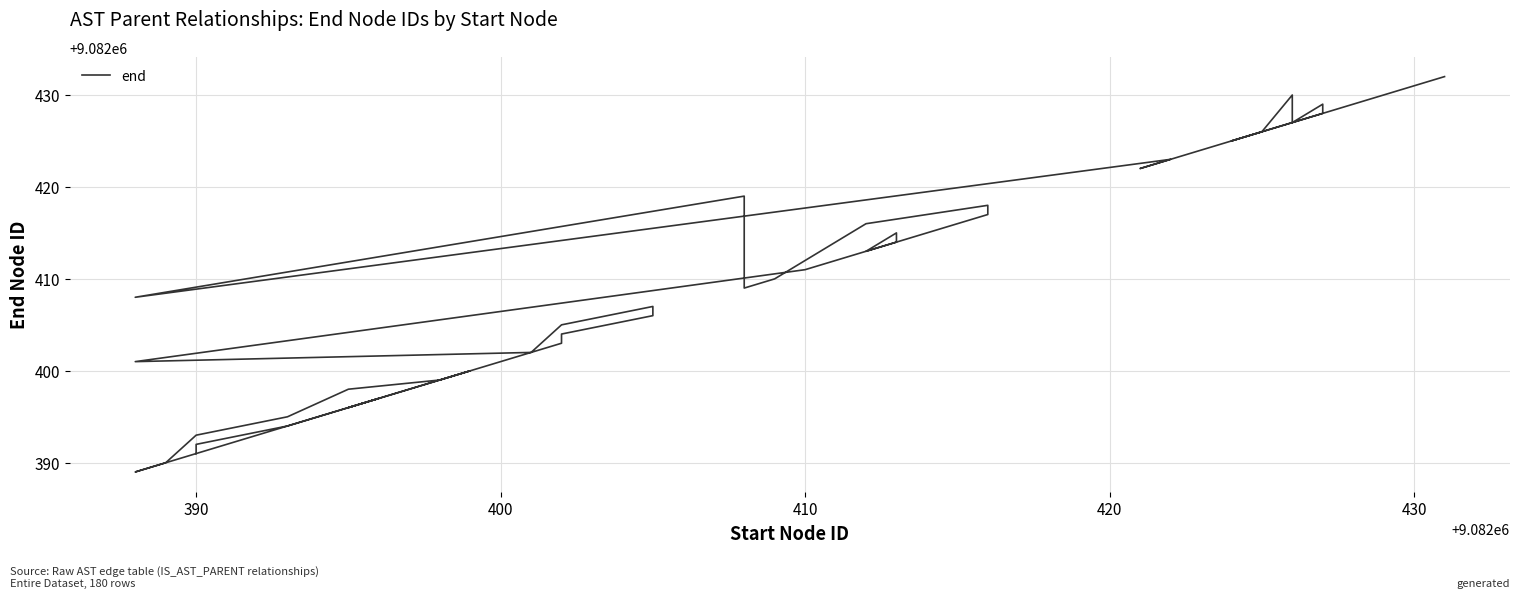

What is the difference between the second highest and second lowest values?

40